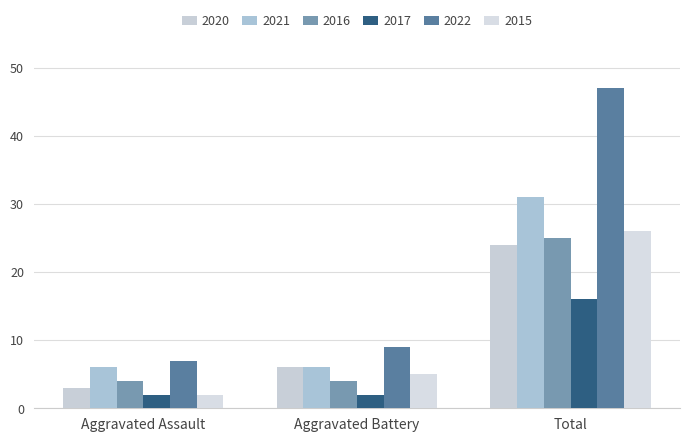

At which category is the sum across all series the highest?

Total